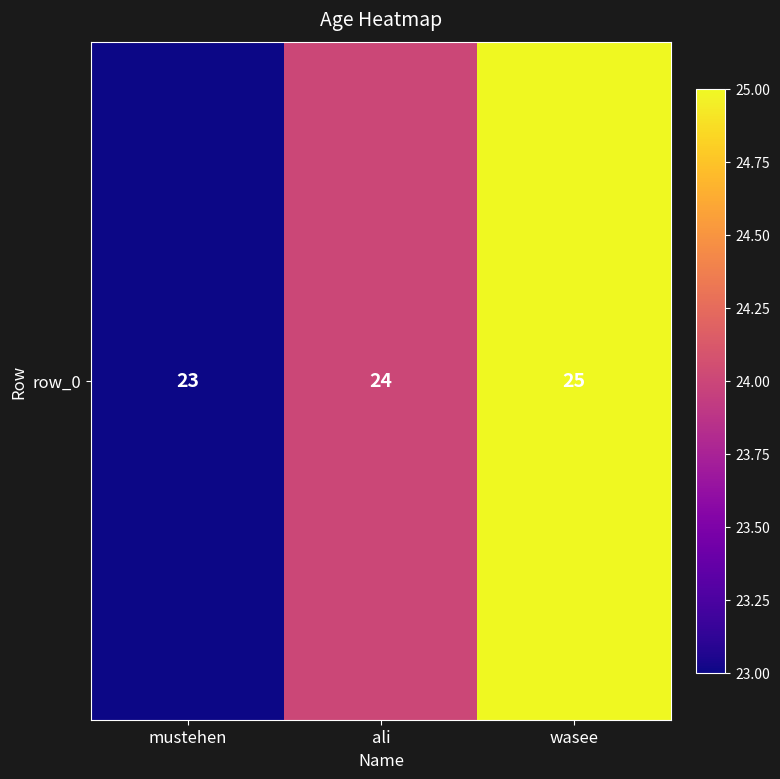

Where is the data nearest to the value 24?

ali